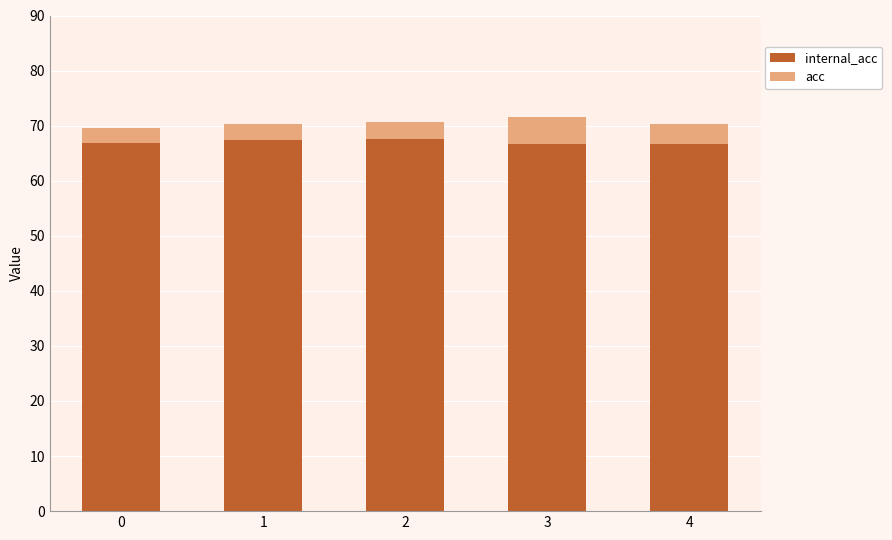

What is the total value across all series at 3?

71.6